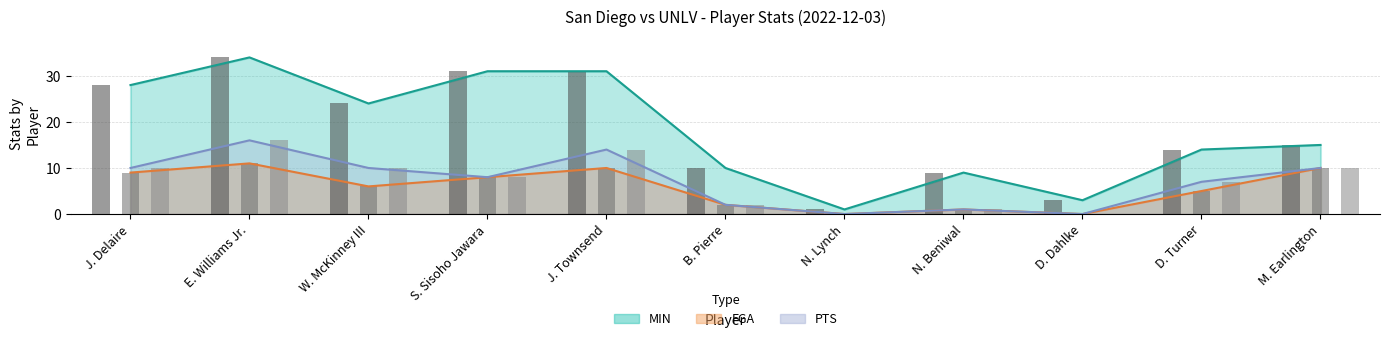

What are all the series names shown in the legend?

MIN, FGA, PTS